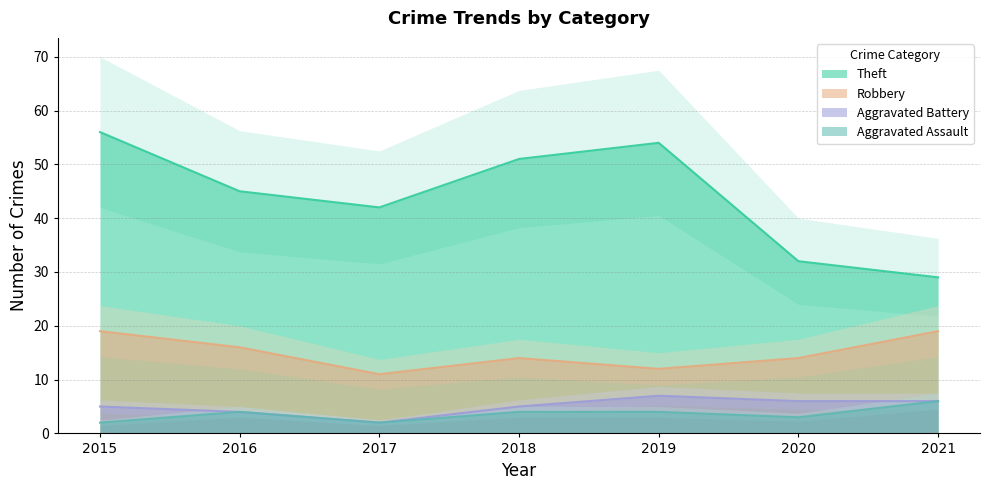

How many interior local valleys does the Aggravated Assault series have?

2